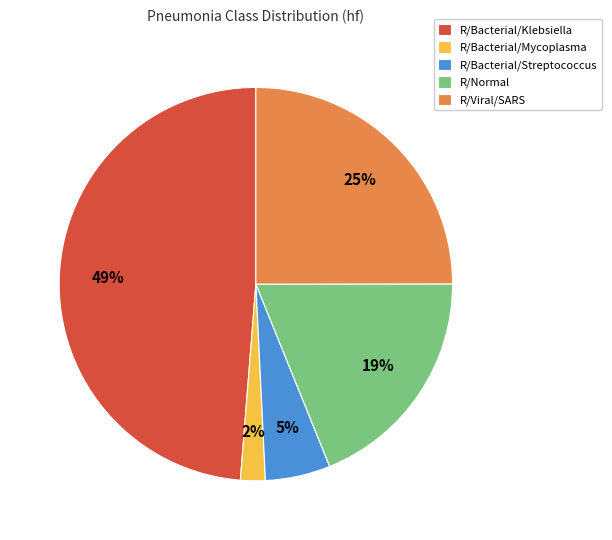

Between R/Normal and R/Bacterial/Streptococcus, which is larger?

R/Normal